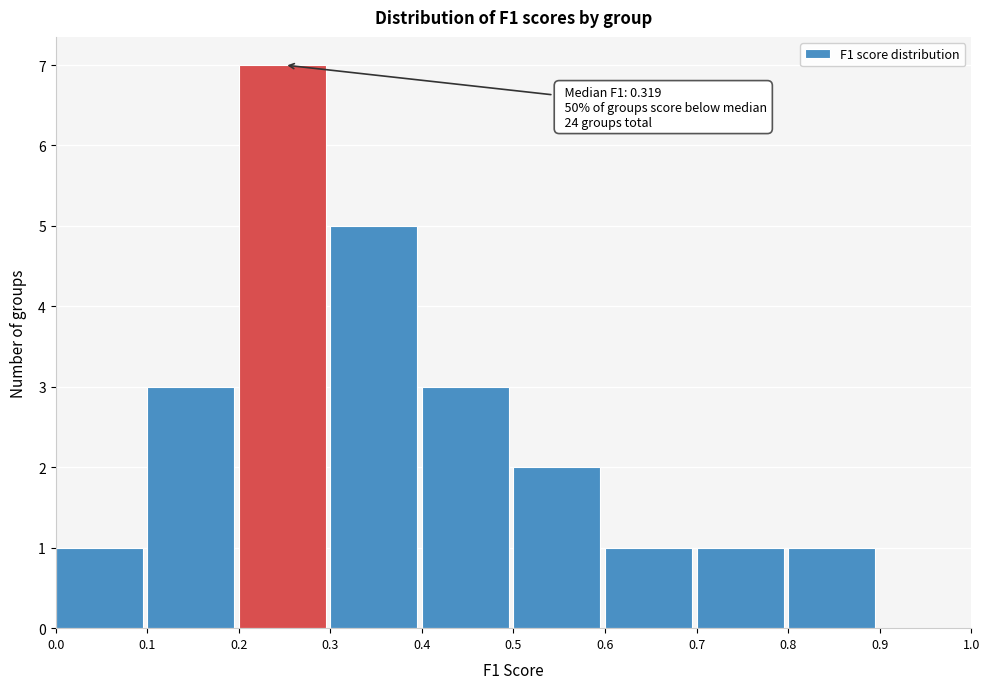

Which range on the x-axis has the tallest bar?

0.2 to 0.3